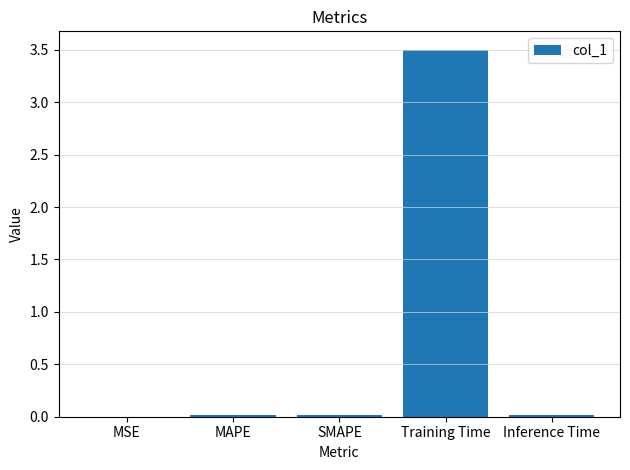

Read the value at Training Time.

3.5